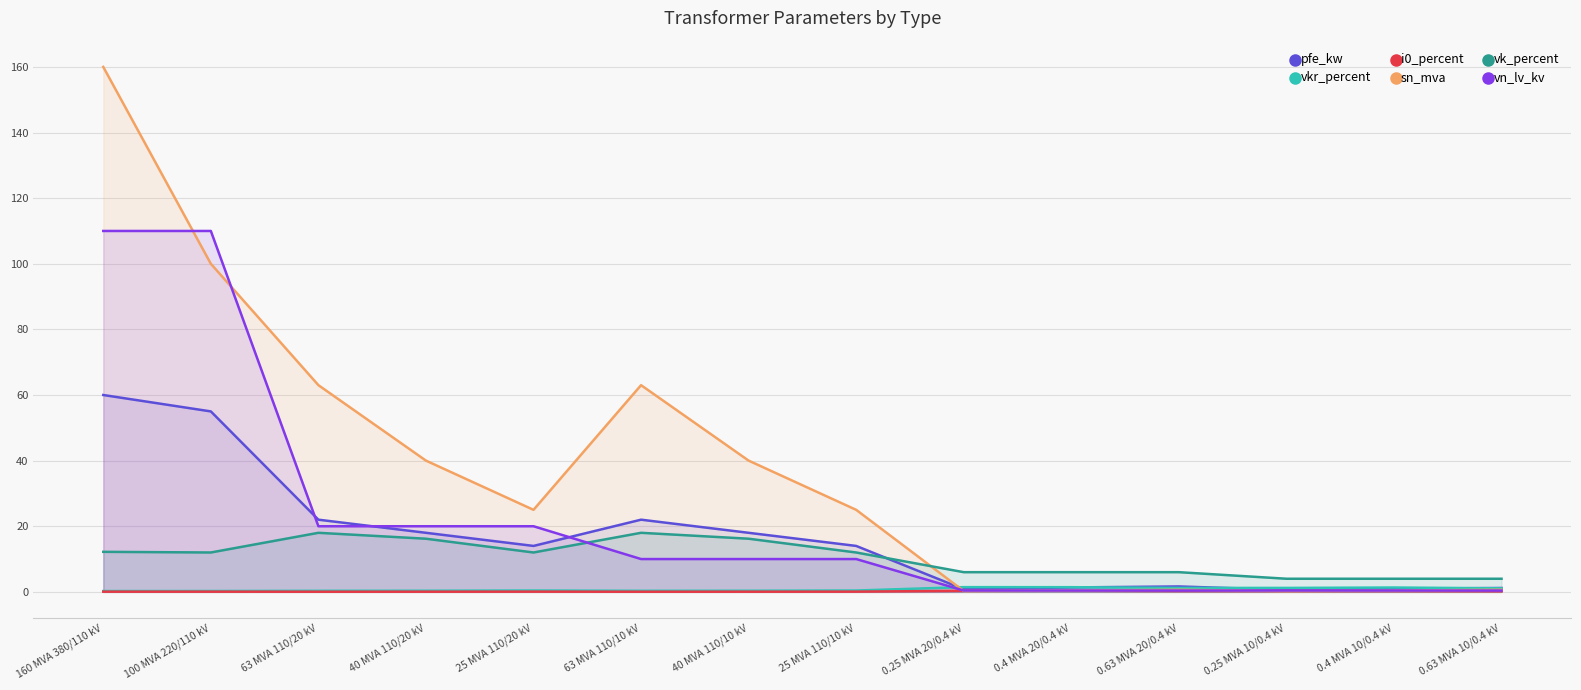

What are all the series names shown in the legend?

pfe_kw, vkr_percent, i0_percent, sn_mva, vk_percent, vn_lv_kv